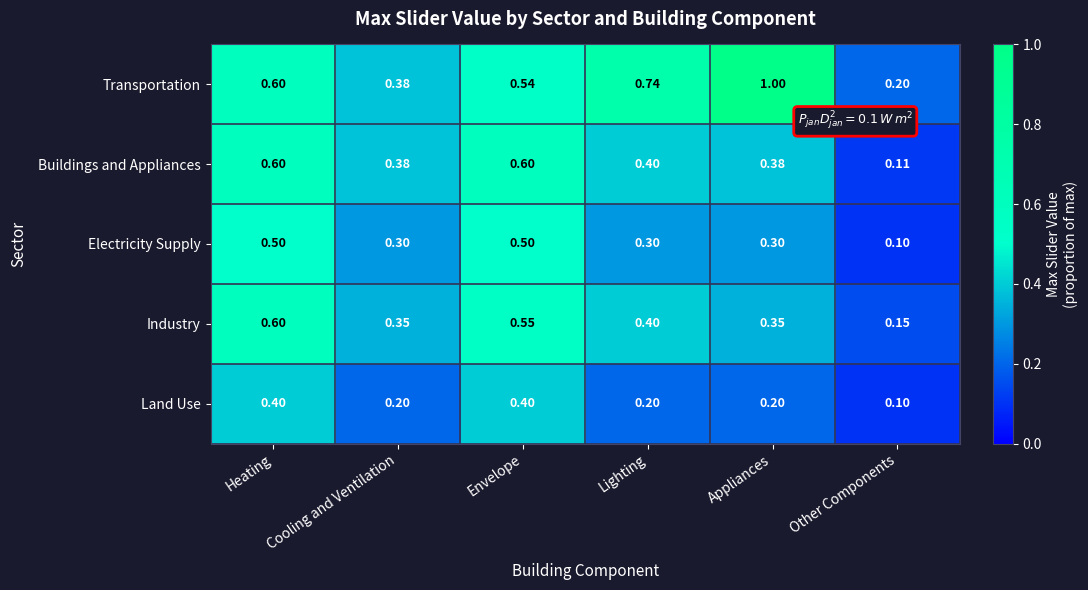

What is the difference between the highest and lowest values at Other Components?

0.1